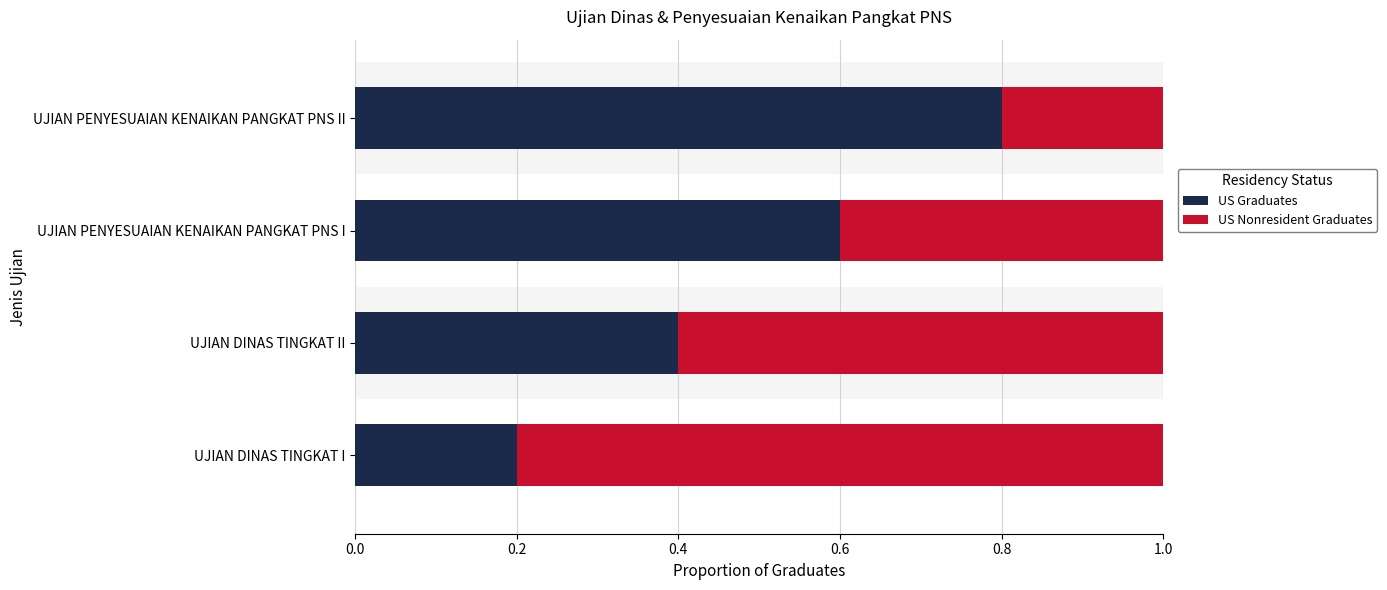

List the labels in order of US Graduates value, largest first.

UJIAN PENYESUAIAN KENAIKAN PANGKAT PNS II, UJIAN PENYESUAIAN KENAIKAN PANGKAT PNS I, UJIAN DINAS TINGKAT II, UJIAN DINAS TINGKAT I